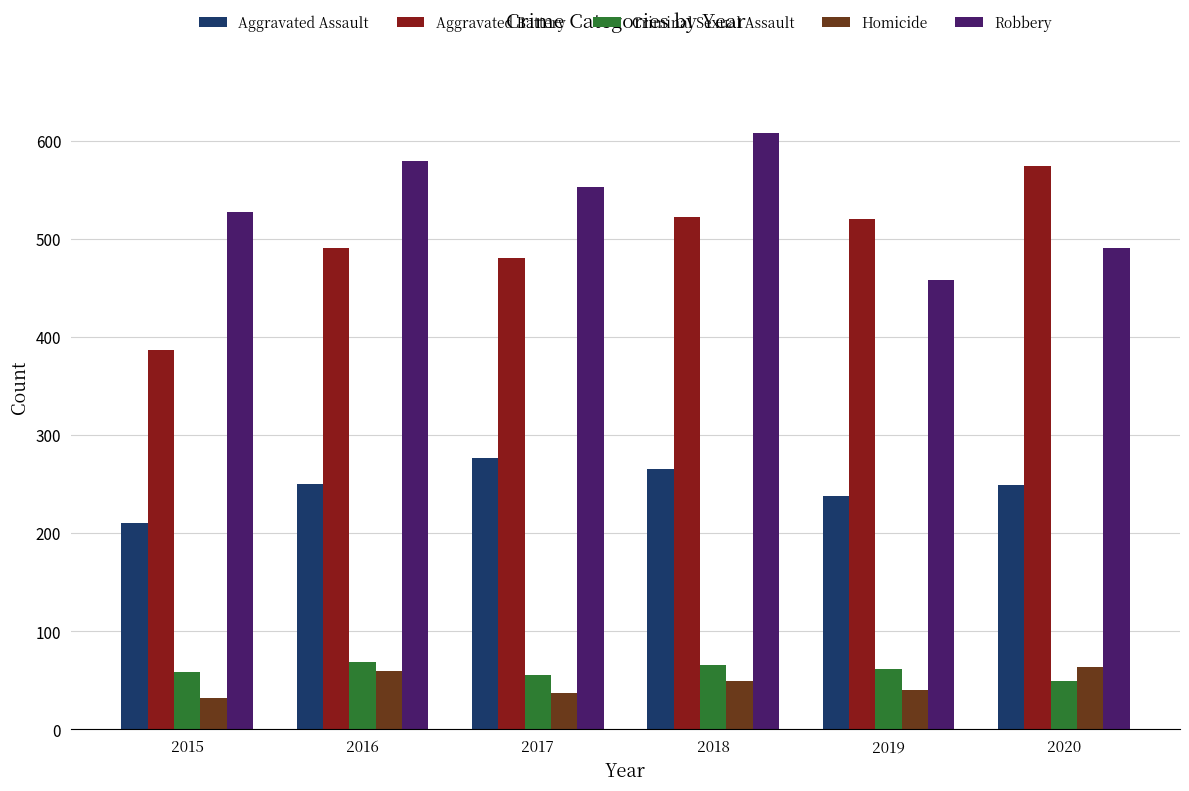

Is the value of Robbery at 2015 greater than the value of Criminal Sexual Assault at 2018?

Yes